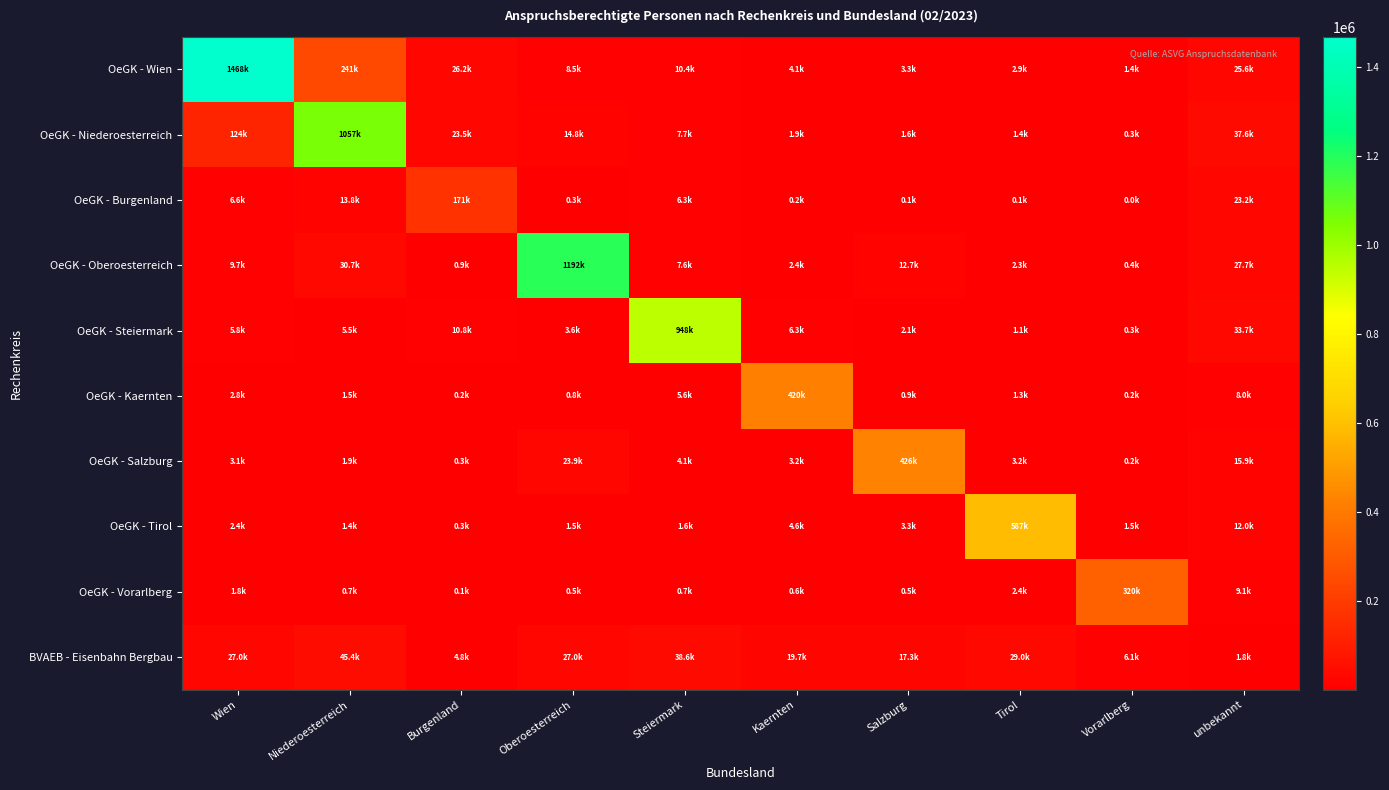

At which category is the sum across all series the highest?

Wien